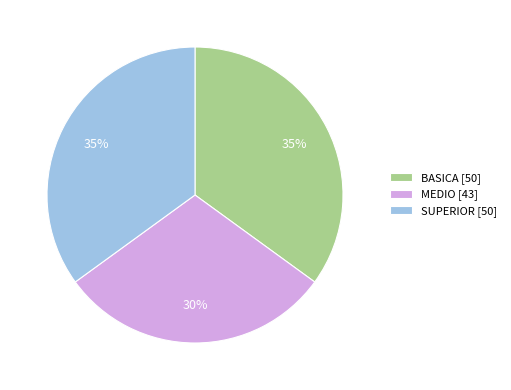

True or false: BASICA accounts for 45% of the total.

False